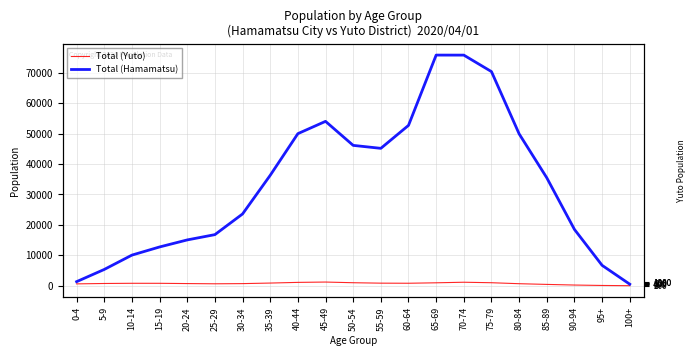

At how many categories does at least one series exceed 29811?

11